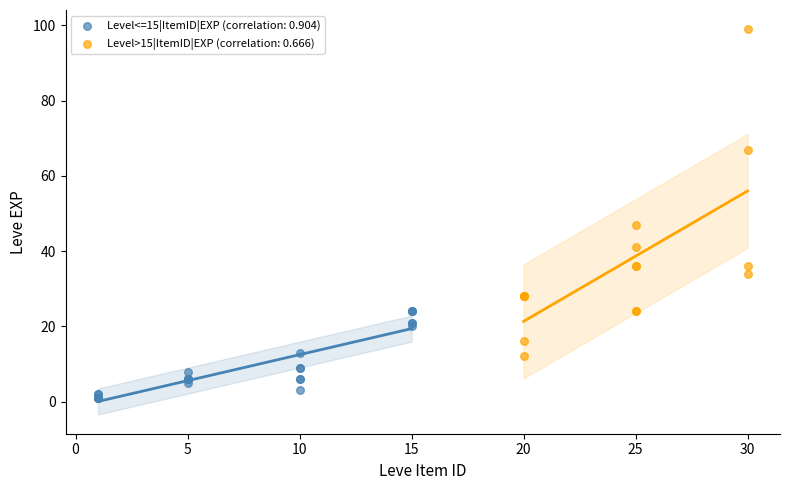

Which series contains the highest Y value?

Level>15|ItemID|EXP (correlation: 0.666)